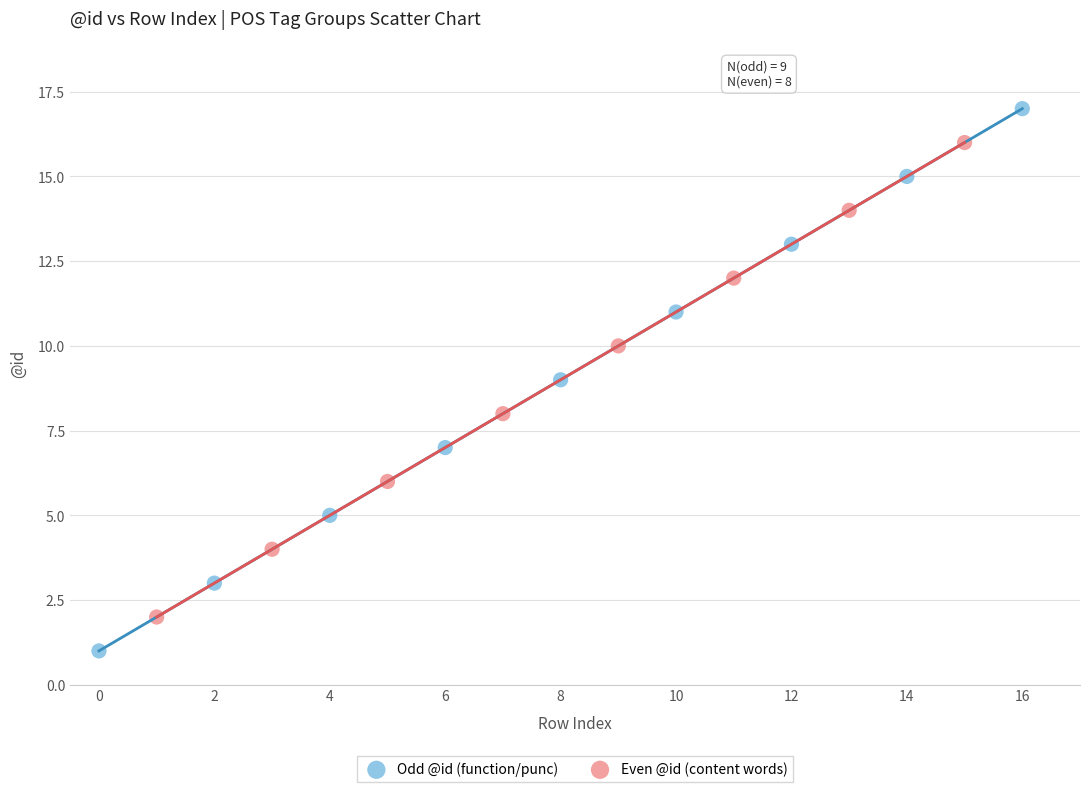

Which series reaches the minimum Y coordinate?

Odd @id (function/punc)